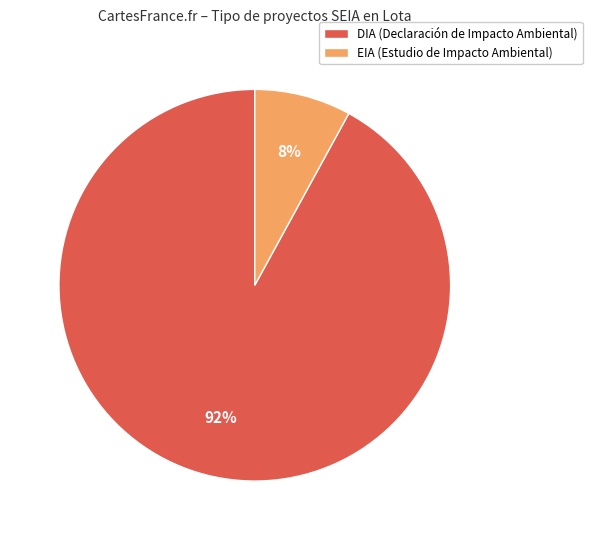

To the nearest percent, what percentage of the pie is DIA?

92%